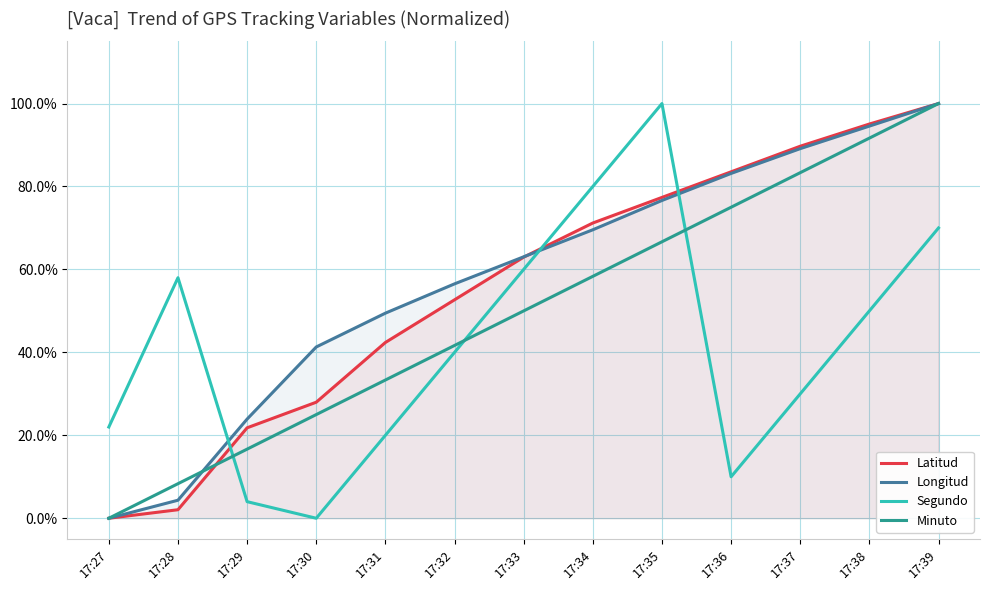

What is the value of the Longitud point at the 4th from the left?

0.4